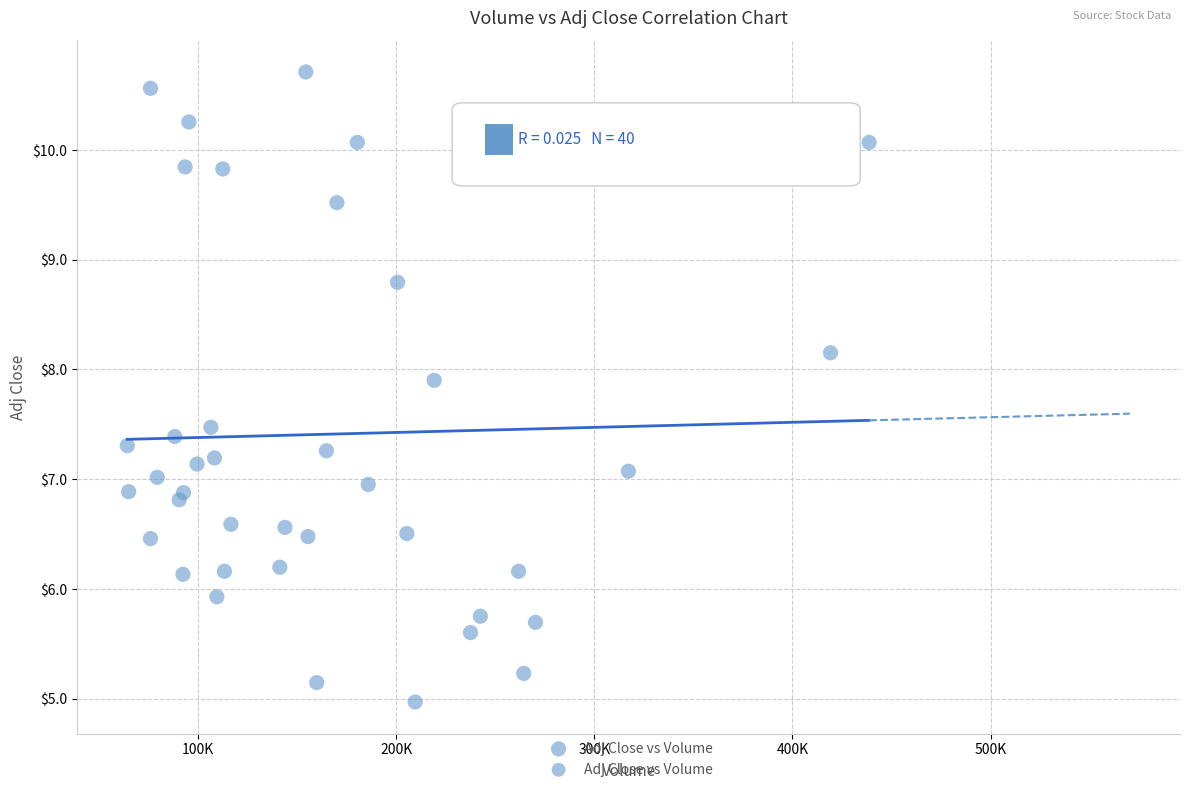

What is the range of Y values (max minus min)?

5.7